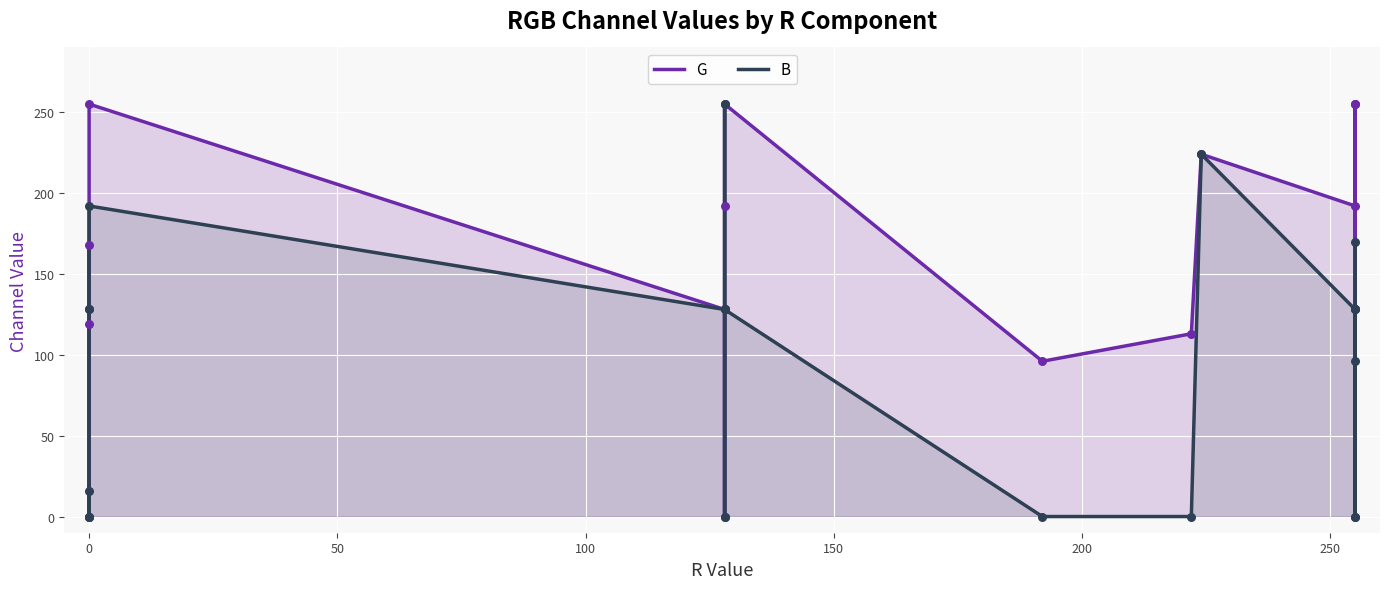

Which series has the widest spread of Y values?

G